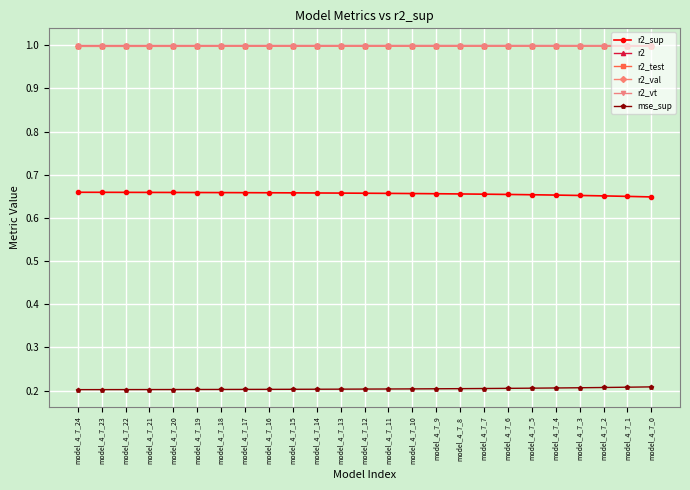

At how many categories does at least one series exceed 0?

25